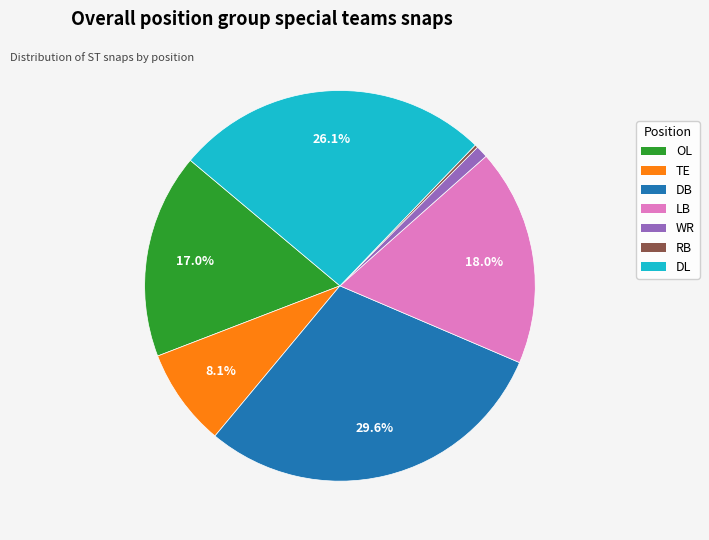

Which category has the biggest portion of the pie?

DB